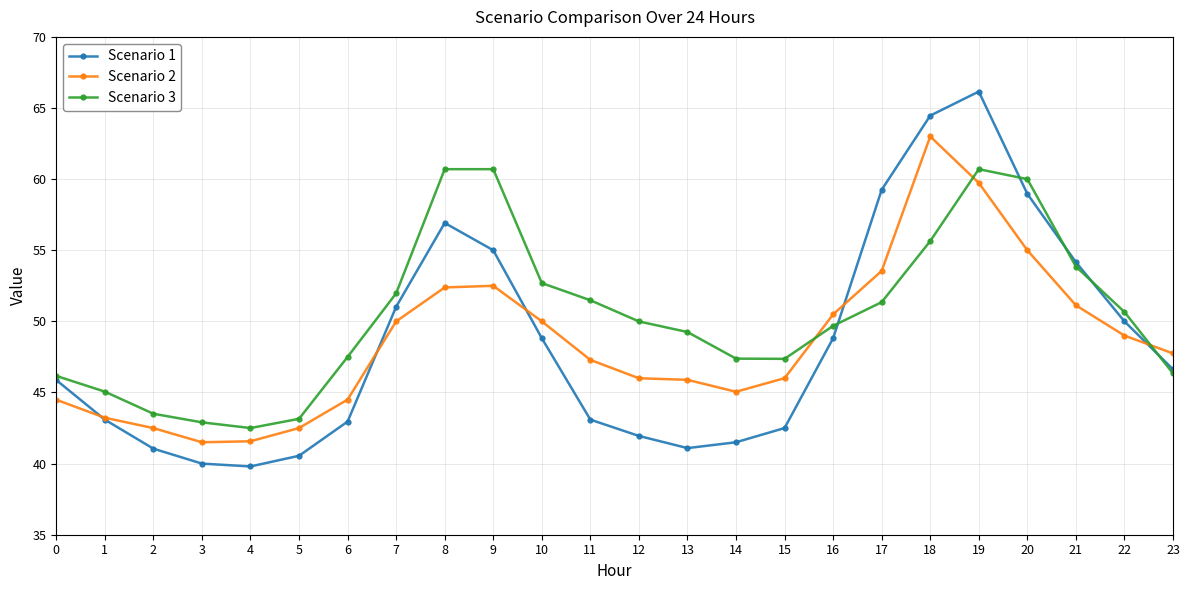

What is the difference between the second highest and second lowest values in the Scenario 3 series?

17.8